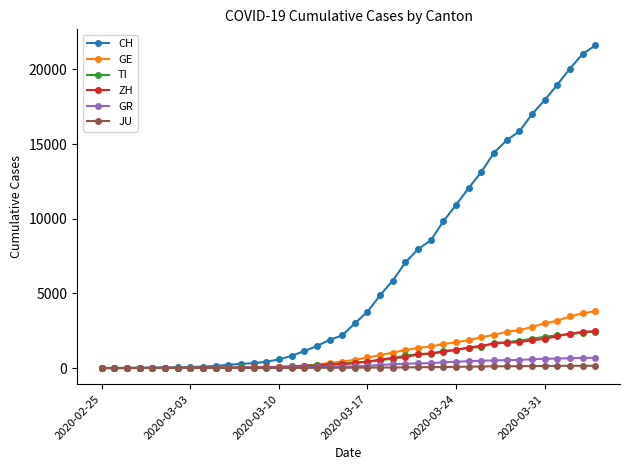

What is the greatest value displayed?

21605